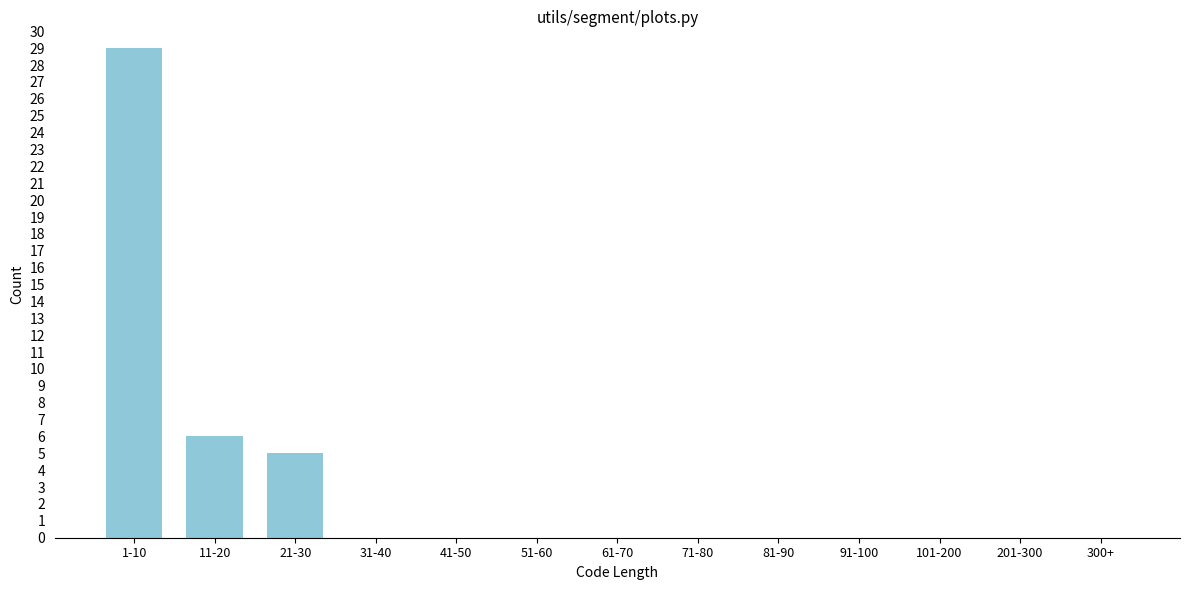

Reading left to right, transcribe all the data shown in this chart.

1-10=29	11-20=6	21-30=5	31-40=0	41-50=0	51-60=0	61-70=0	71-80=0	81-90=0	91-100=0	101-200=0	201-300=0	300+=0